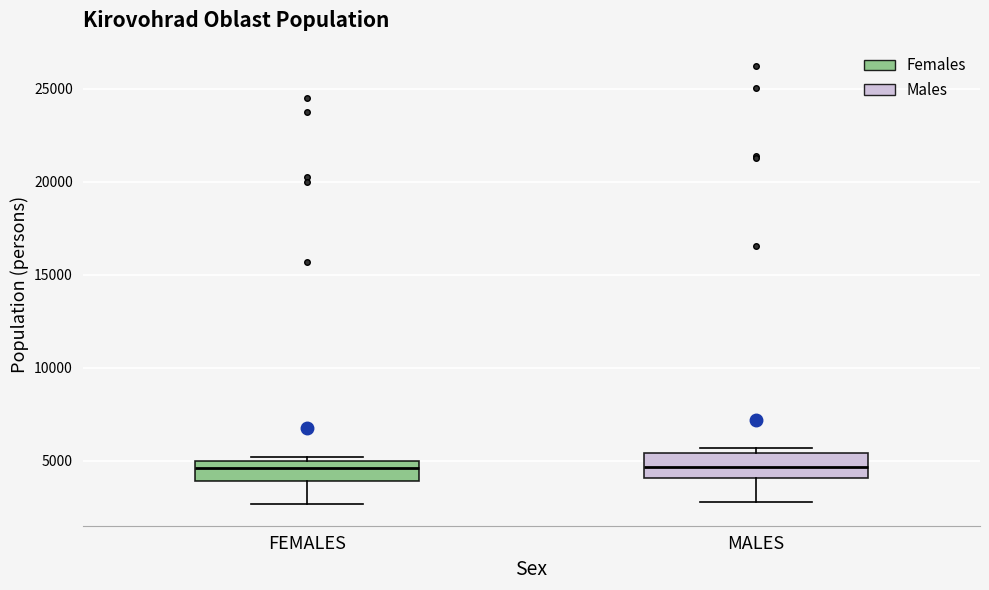

Where is the lower edge of the box for MALES on the y-axis? The values are not printed on the chart, so give them approximately, as read against the axis.

4000